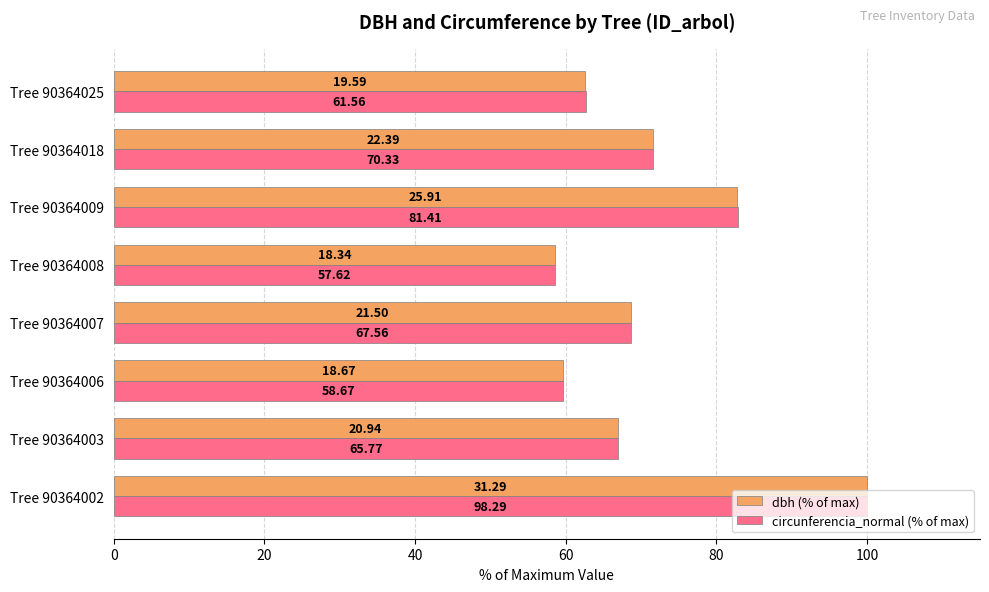

What are all the series names shown in the legend?

dbh (% of max), circunferencia_normal (% of max)